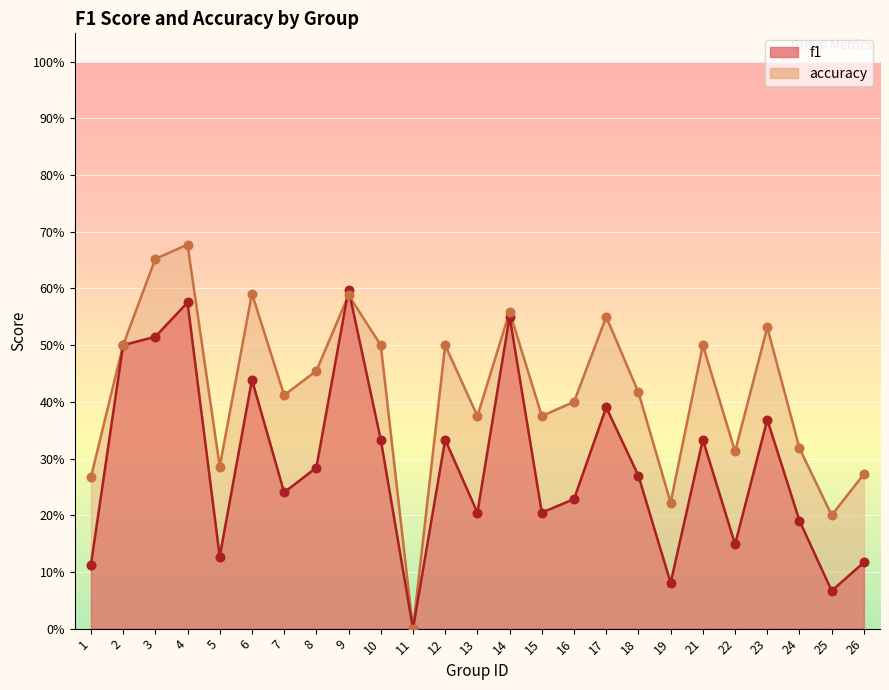

At how many categories does at least one series exceed 0?

24